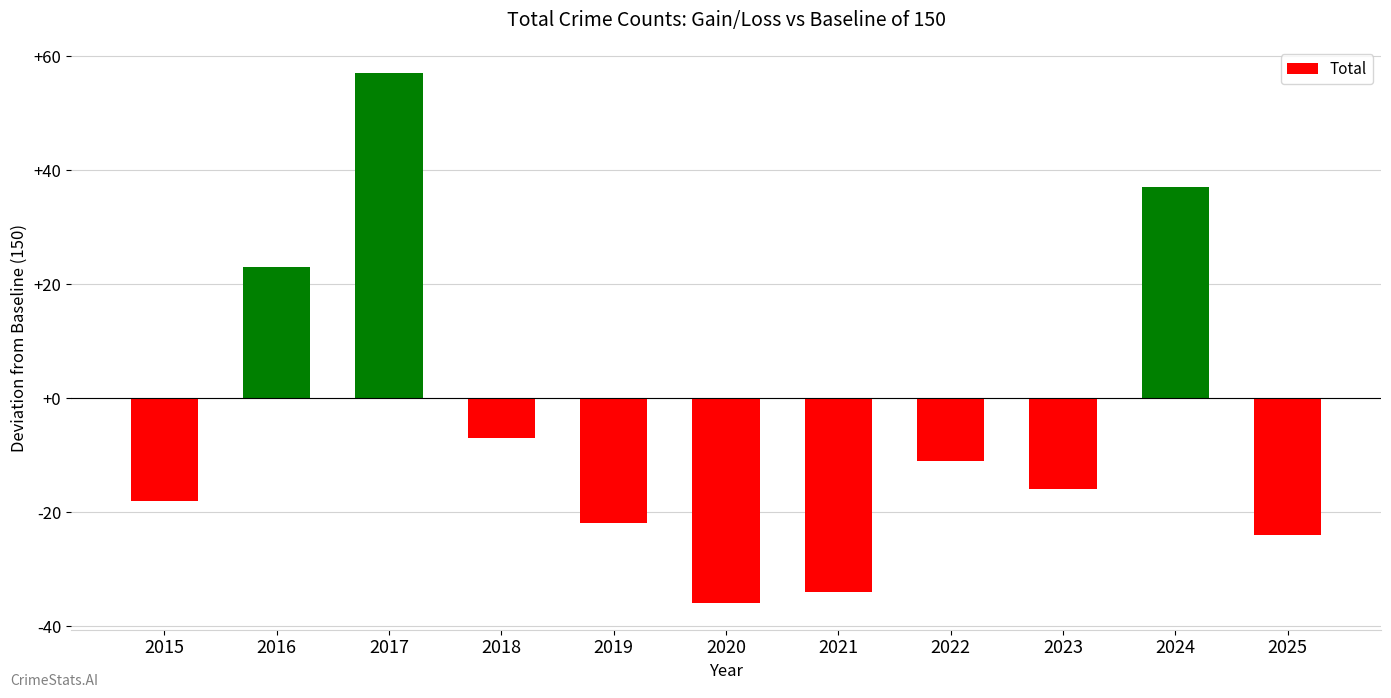

Read the value at 2018, to the nearest 5.

-5